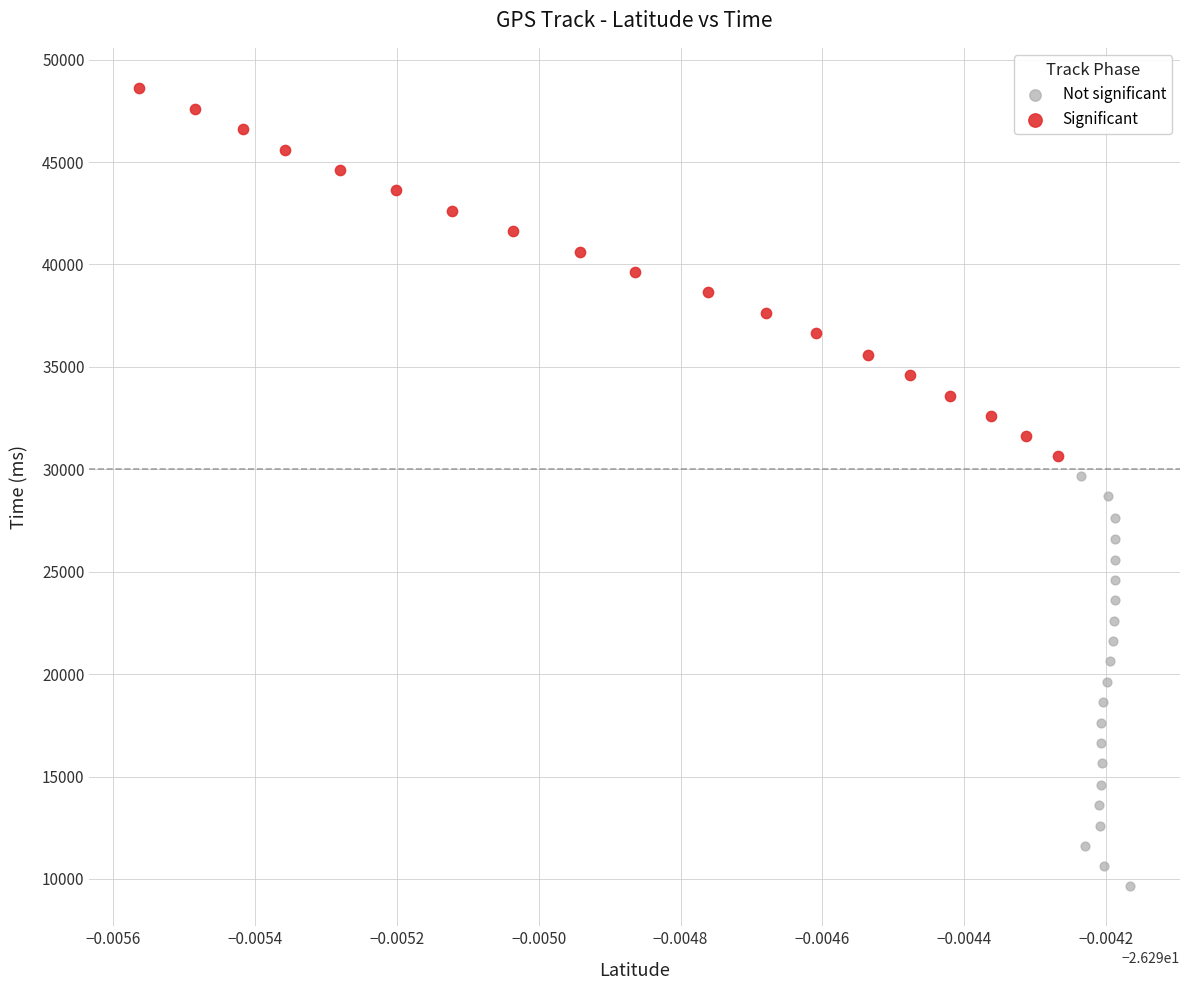

What are all the series names shown in the legend?

Not significant, Significant